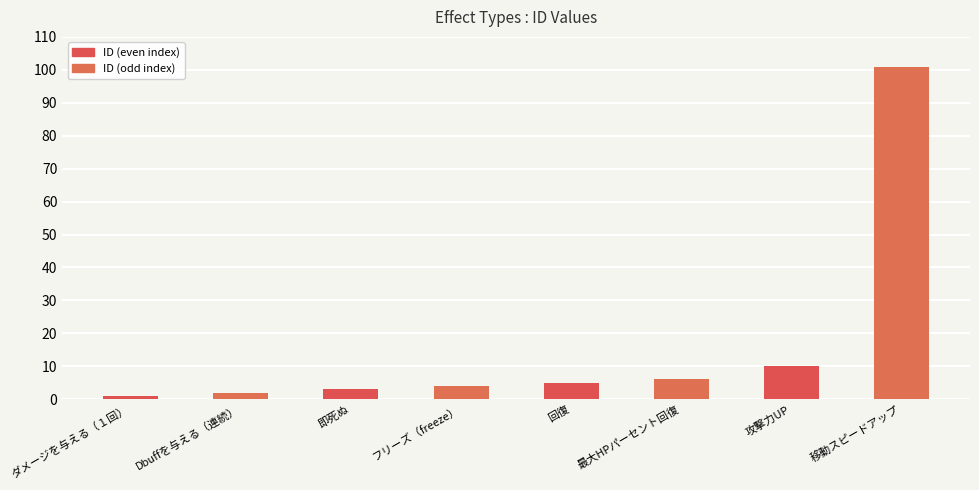

Approximately how many times larger is the value at ダメージを与える（１回） compared to 回復?

0.2